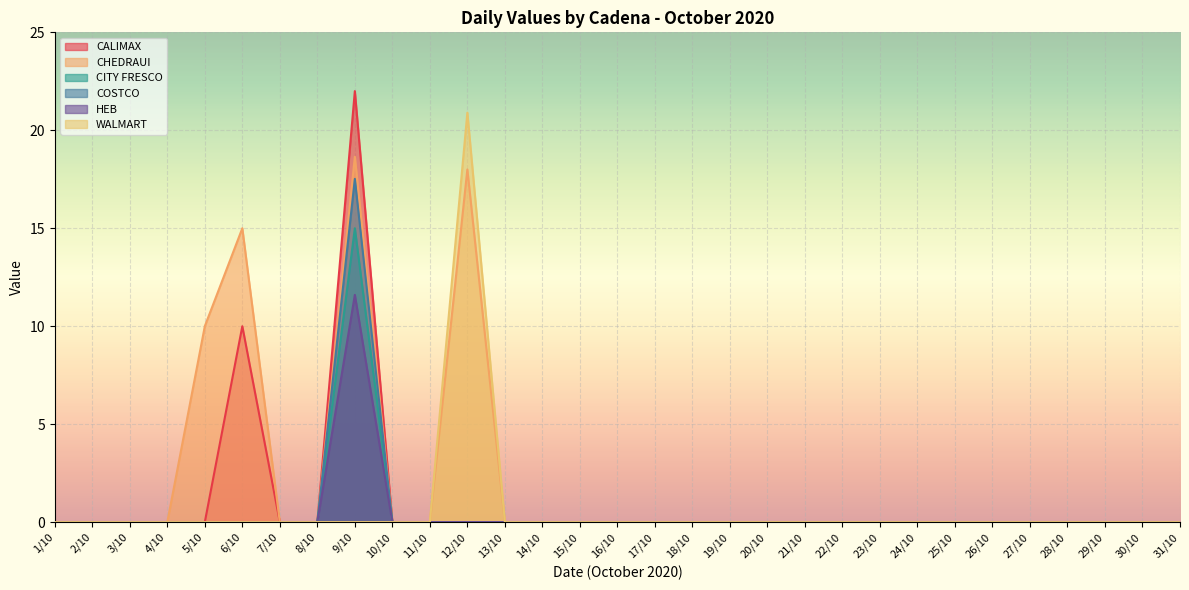

Where is the first local maximum for COSTCO?

9/10